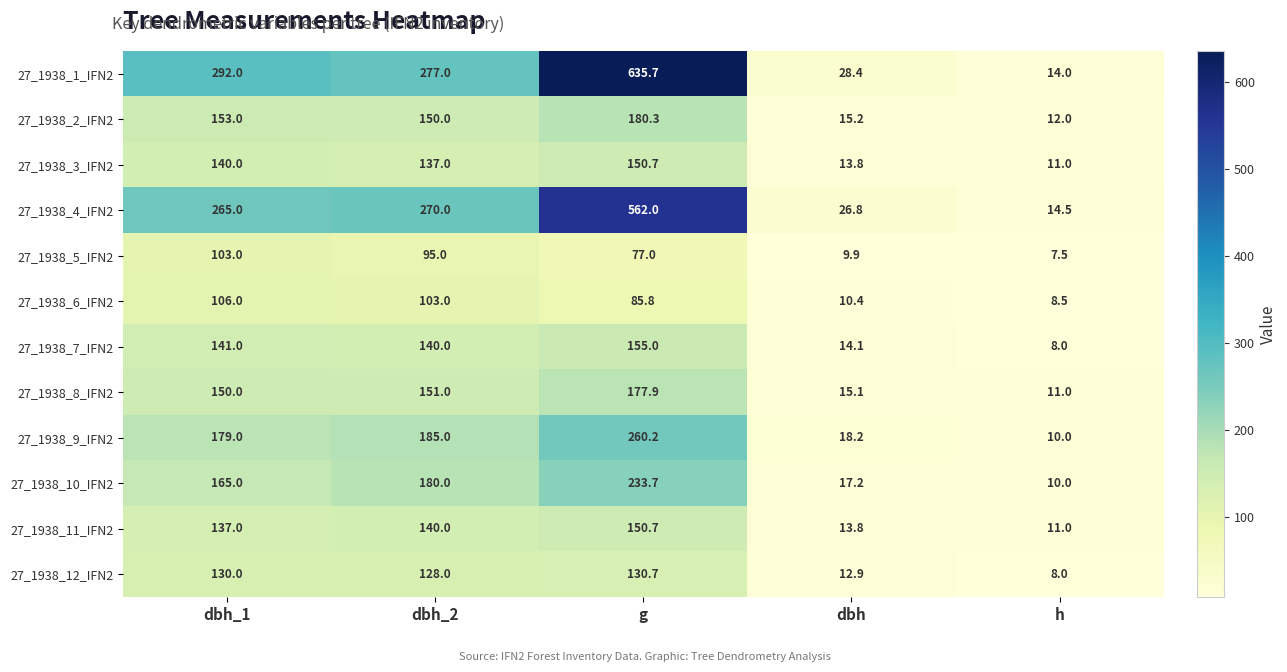

Which series has the largest total across all categories?

27_1938_1_IFN2